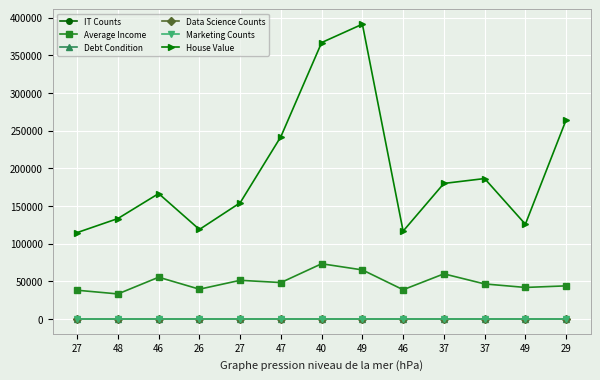

What is the sum of the House Value values at 46 and 29?

380976